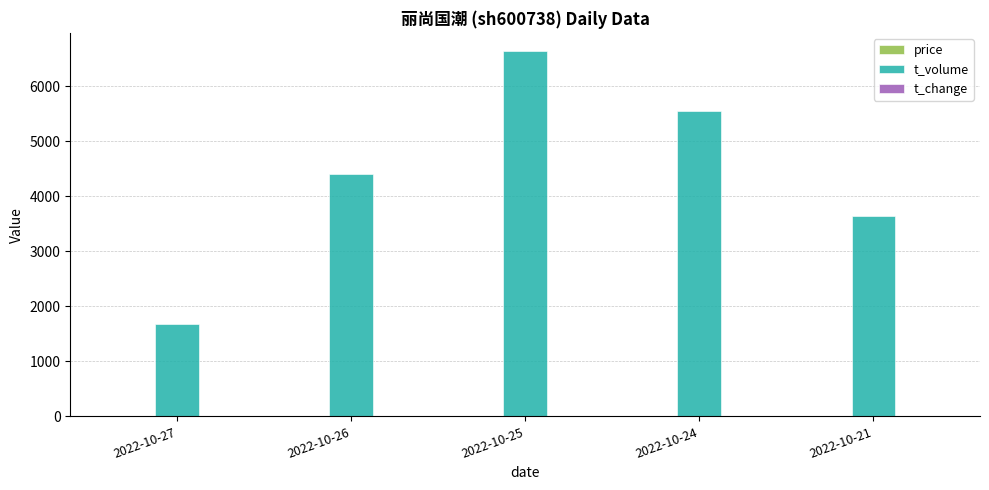

Which series changed the most between 2022-10-26 and 2022-10-25?

t_volume